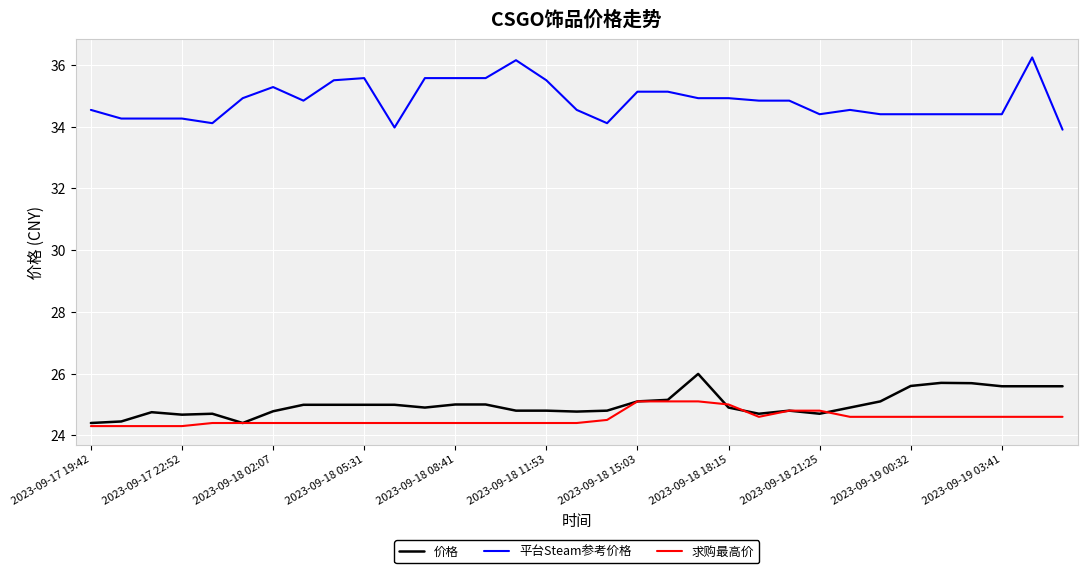

Does the chart display data point markers on the line(s)?

No